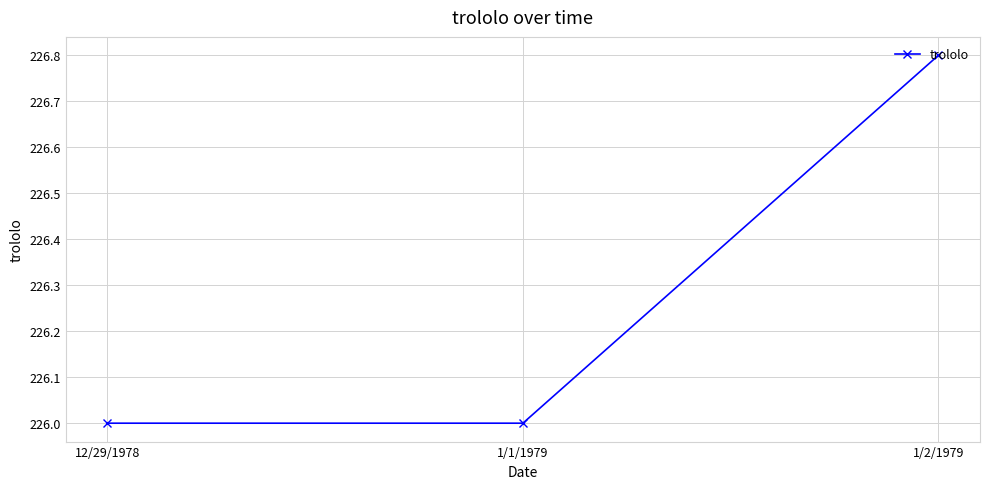

How many series are shown in this chart?

1